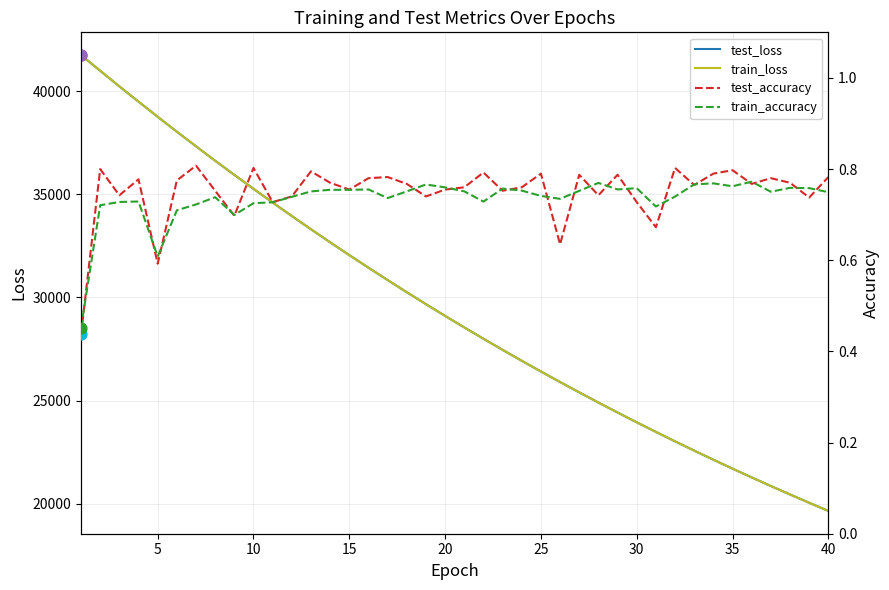

The value of test_loss at 20 is 9065.5. True or false?

False